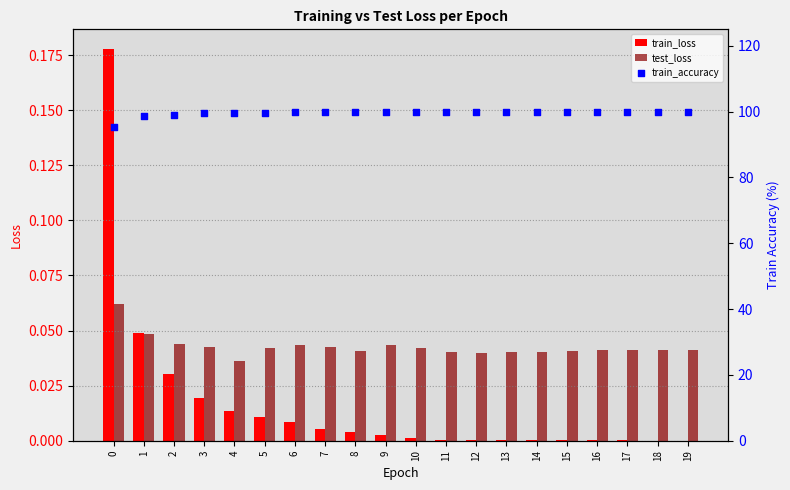

What are all the series names shown in the legend?

train_loss, test_loss, train_accuracy